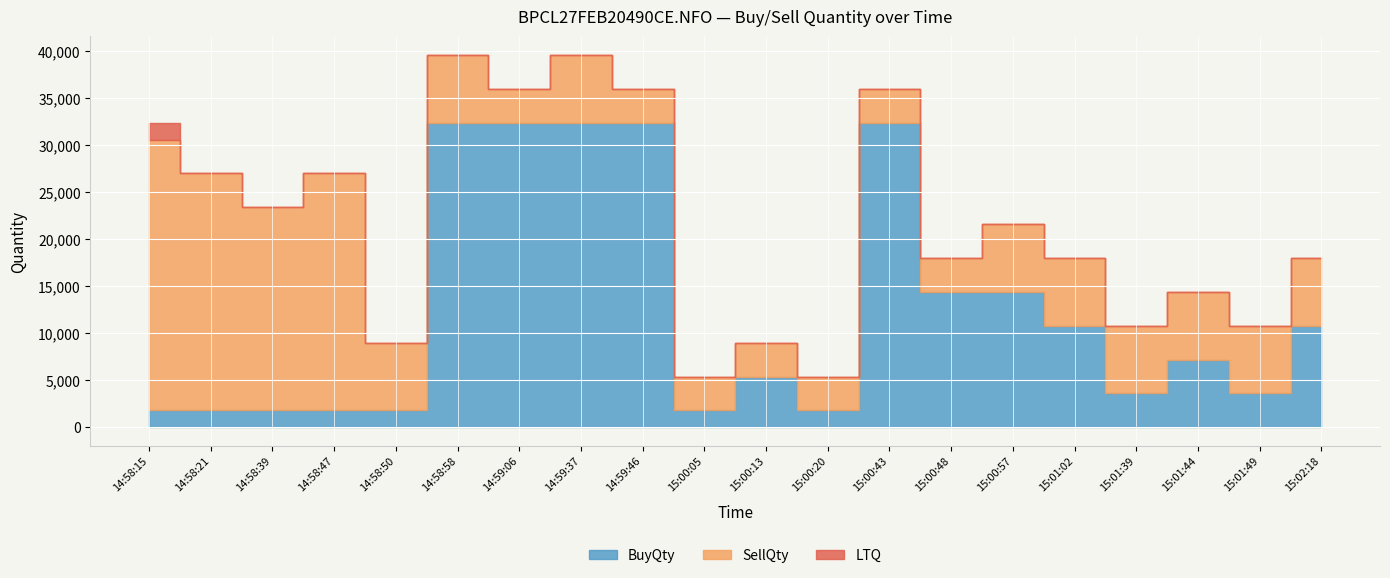

Which has a higher value, 14:58:21 or 15:02:18?

15:02:18